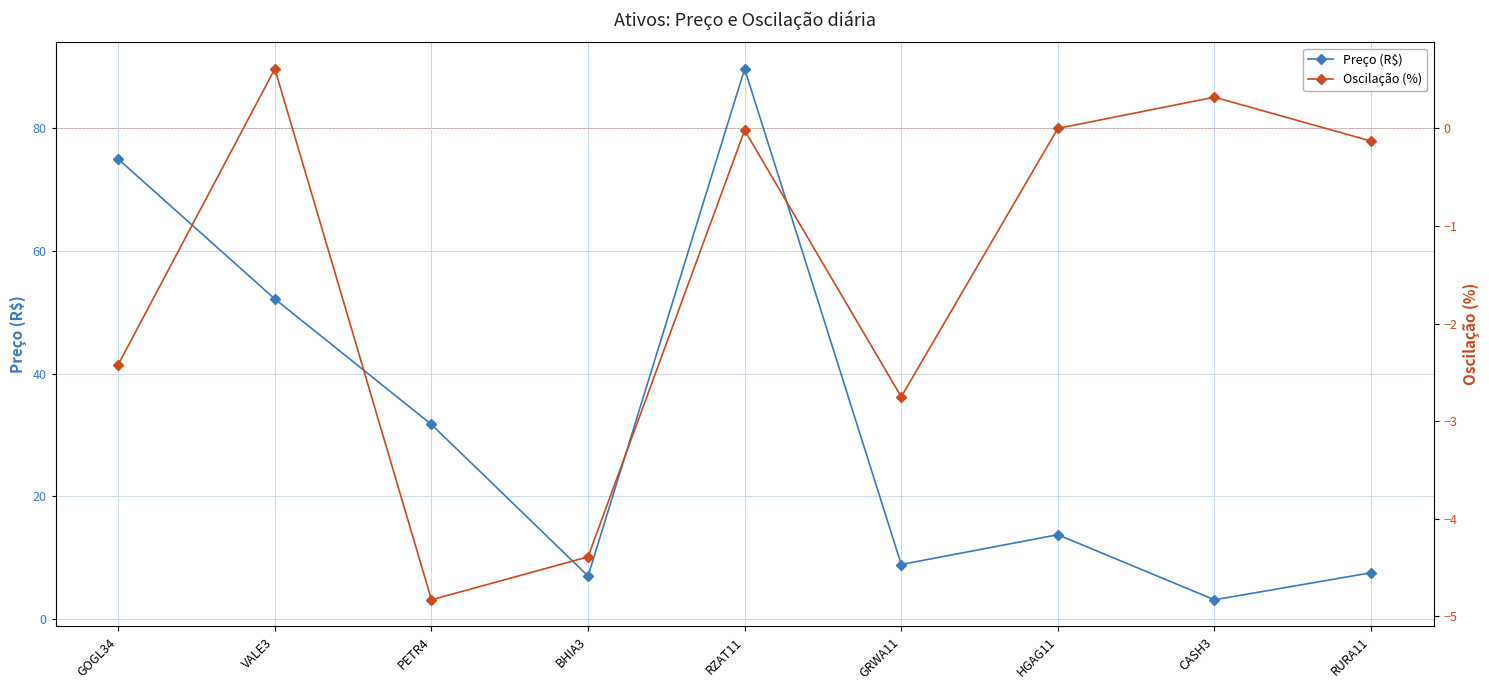

What position from the left is PETR4?

3